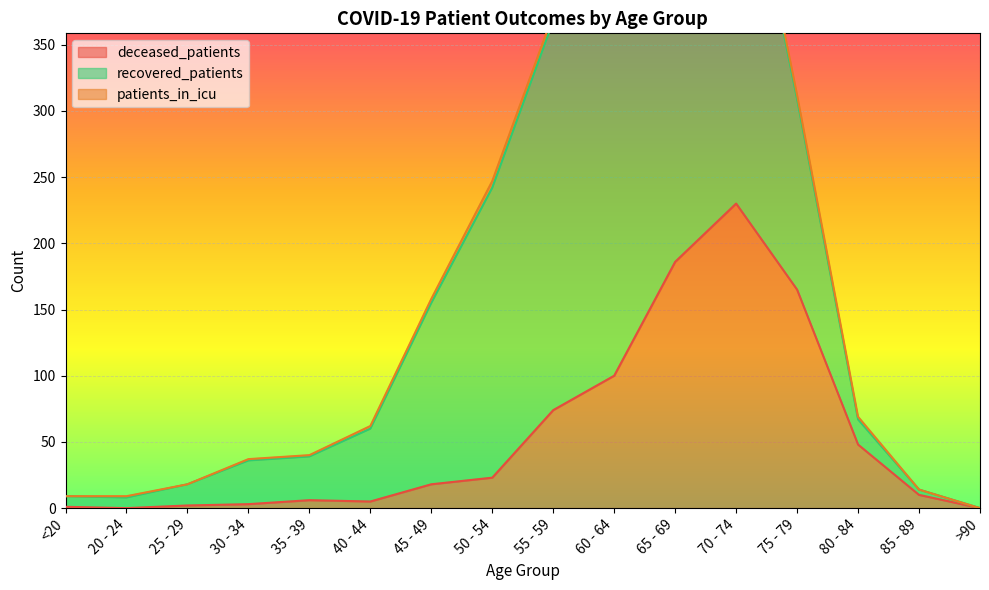

At which label is deceased_patients closest to 115?

60 - 64